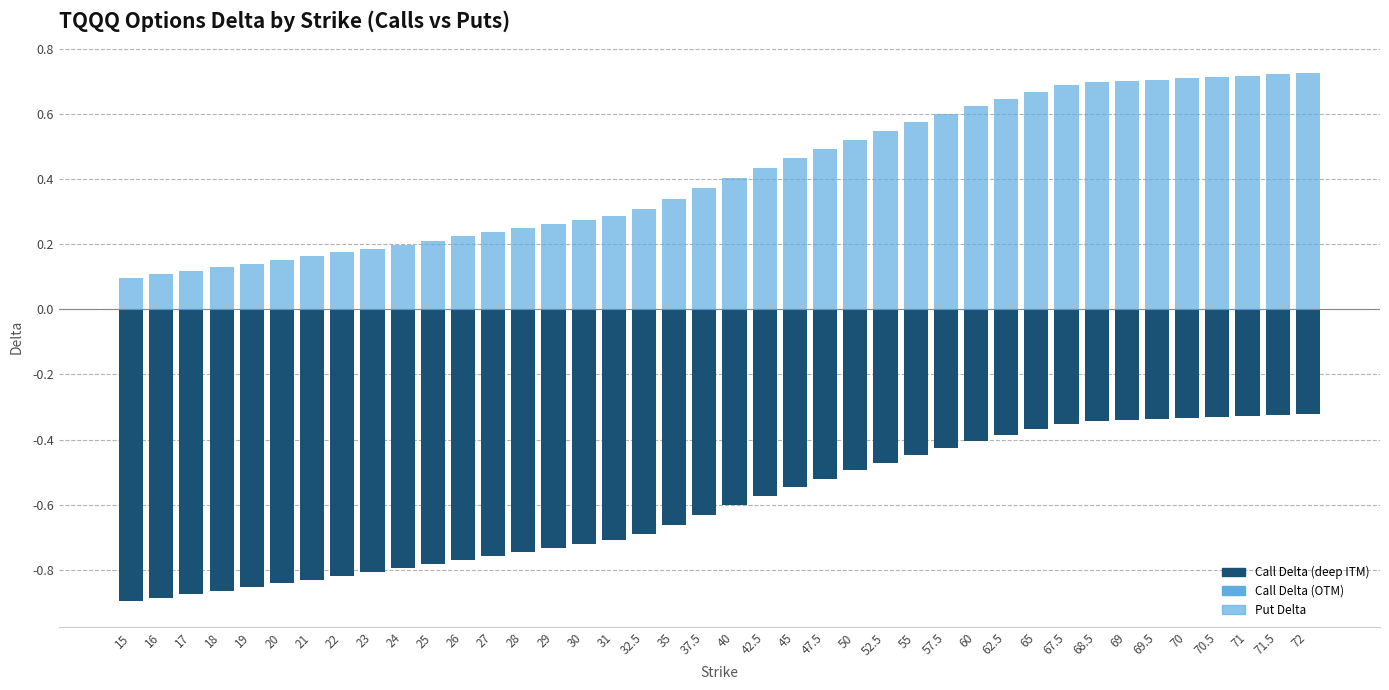

How many distinct data groups are displayed?

2